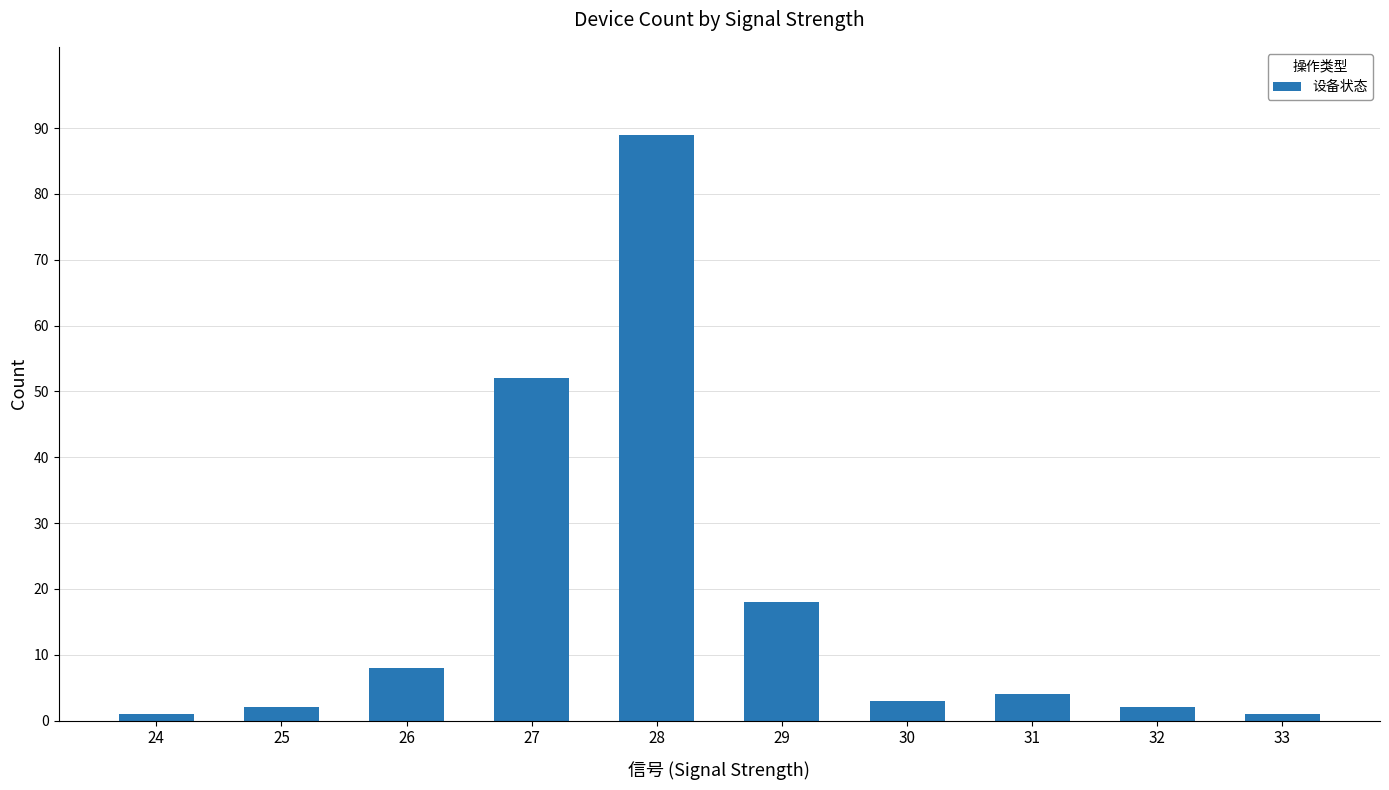

What is the change in value from 26 to 31?

-4